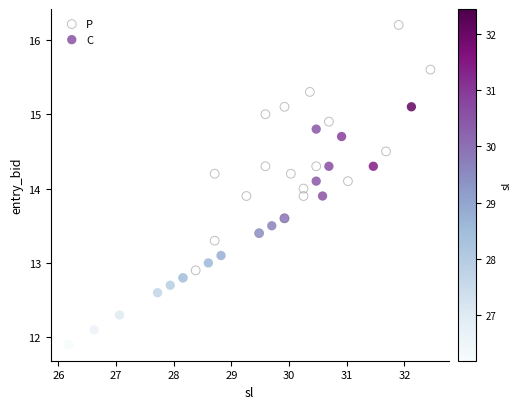

Which series contains the highest Y value?

P